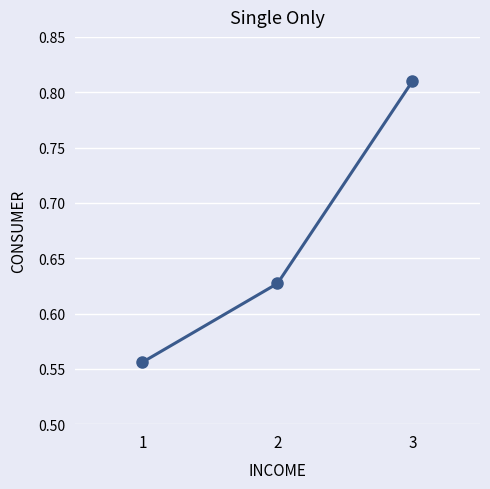

At which category does the chart reach its peak across all series?

3